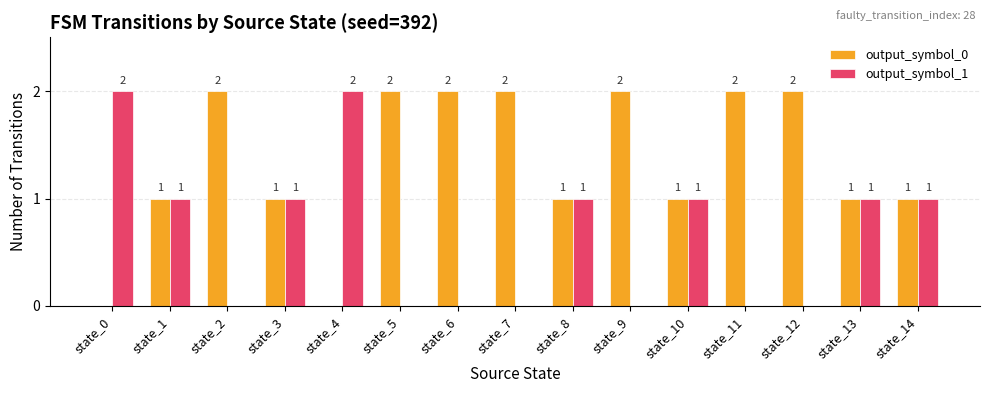

What is the difference between the output_symbol_1 values at state_10 and state_7?

1